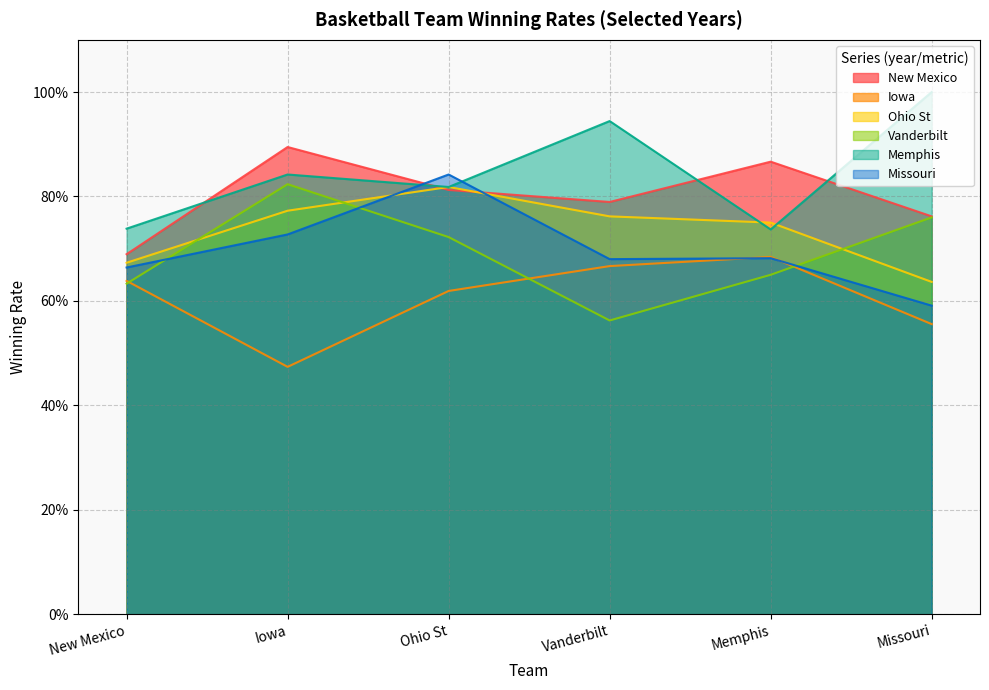

How many lines are shown in the chart?

6